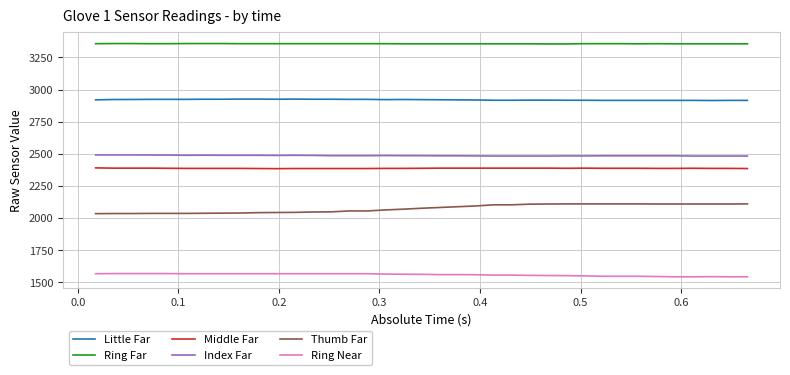

What are all the series names shown in the legend?

Little Far, Ring Far, Middle Far, Index Far, Thumb Far, Ring Near